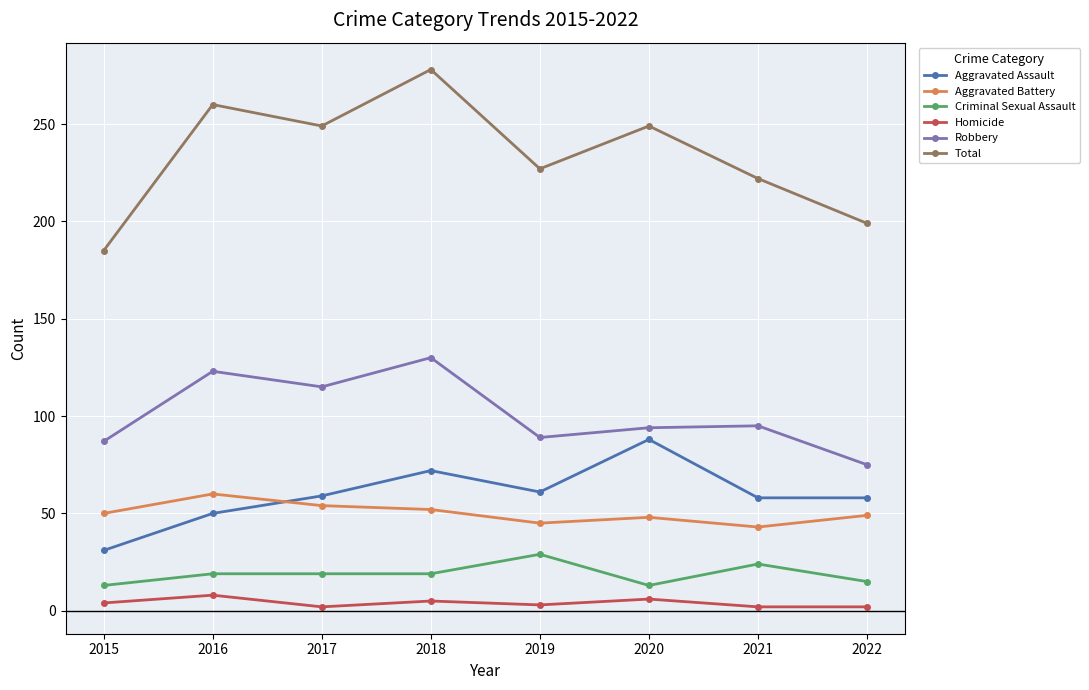

How many data points does each series have?

8